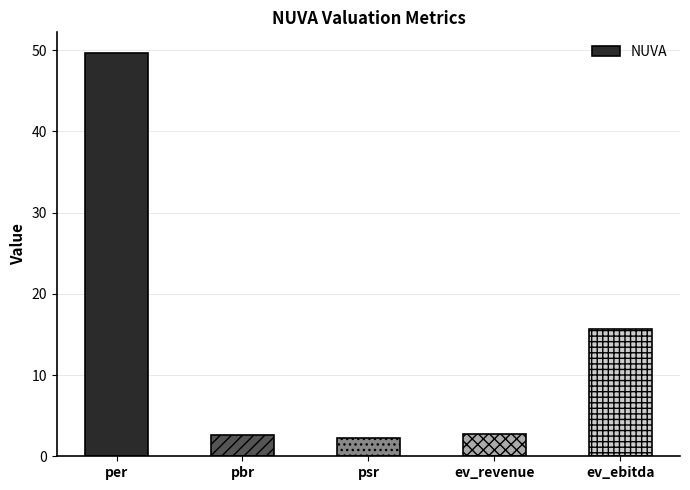

The value at ev_ebitda is 15.7. True or false?

True